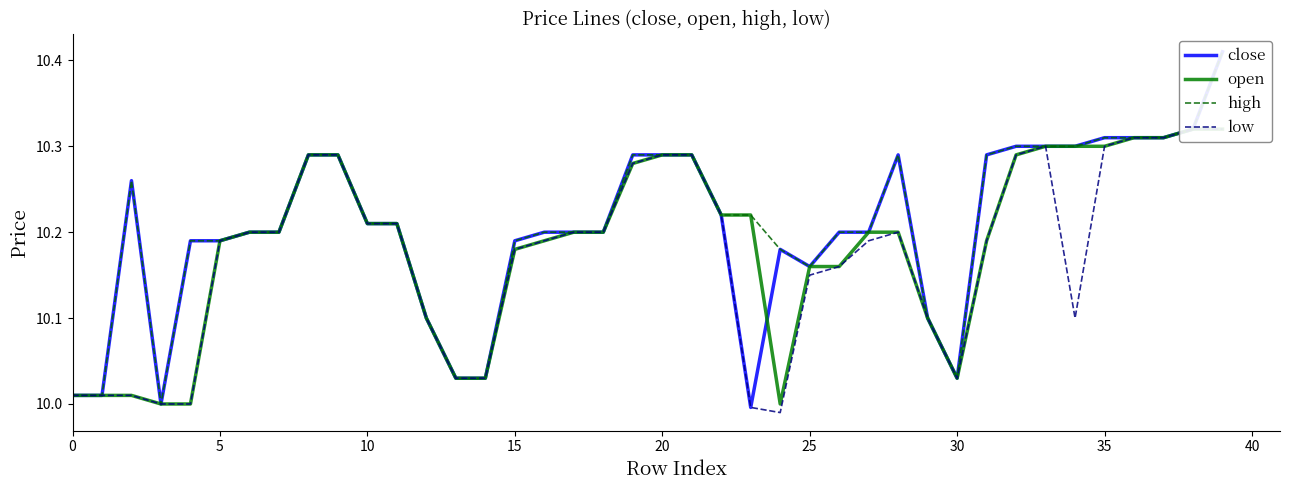

Which series changed the most between 13 and 31?

close